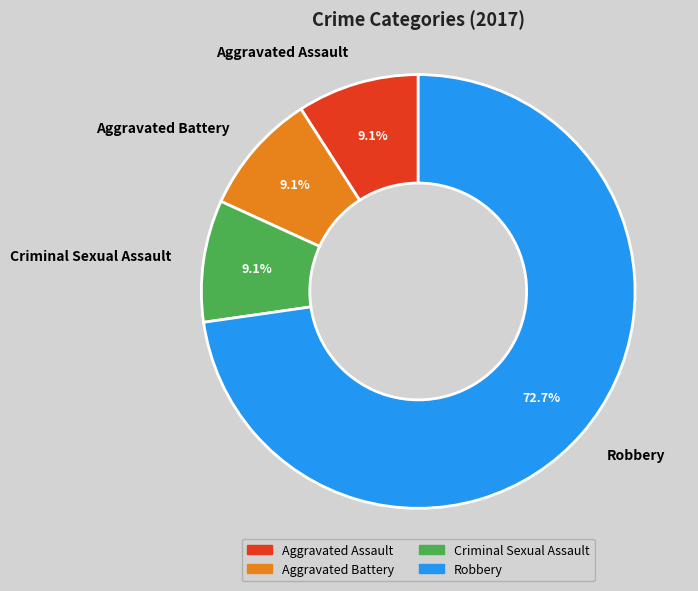

Do Robbery and Aggravated Assault together represent more than half of the pie?

Yes